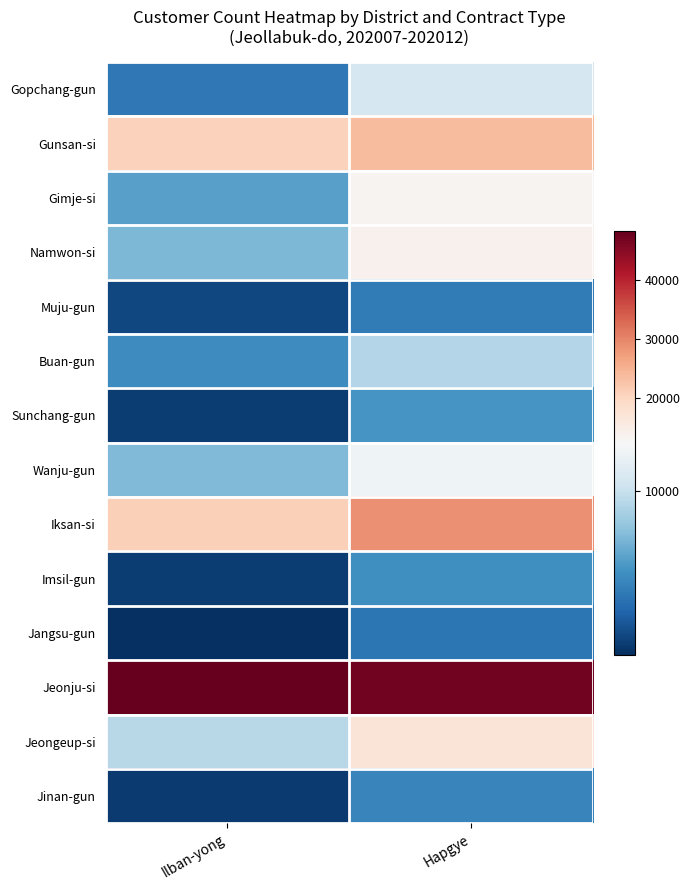

At which category is the sum across all series the highest?

Hapgye